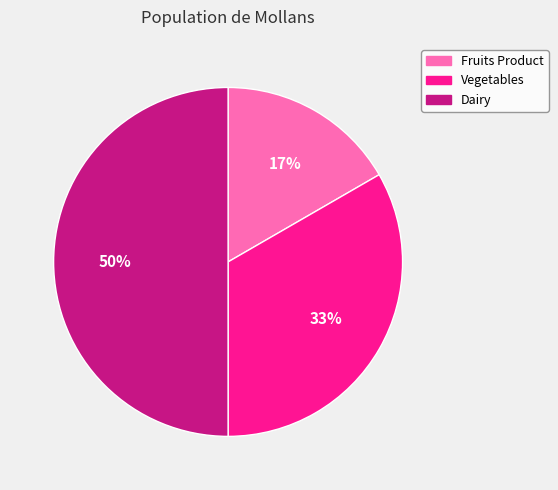

Which category has the smallest portion of the pie?

Fruits Product